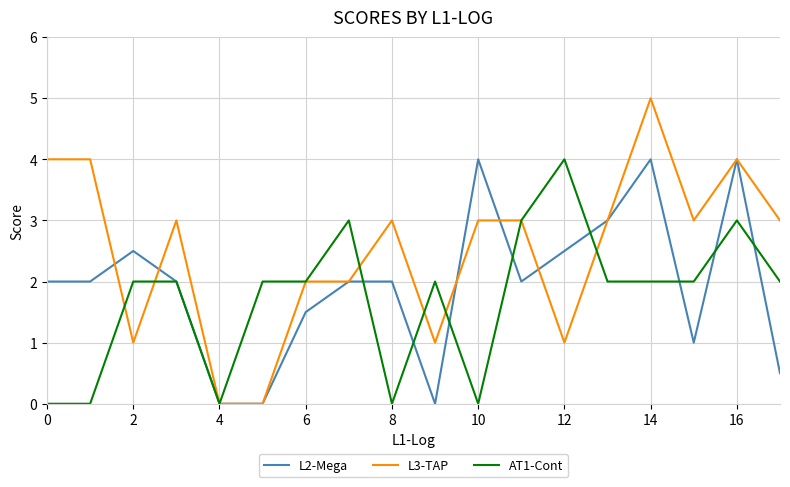

Which series has the largest total across all categories?

L3-TAP